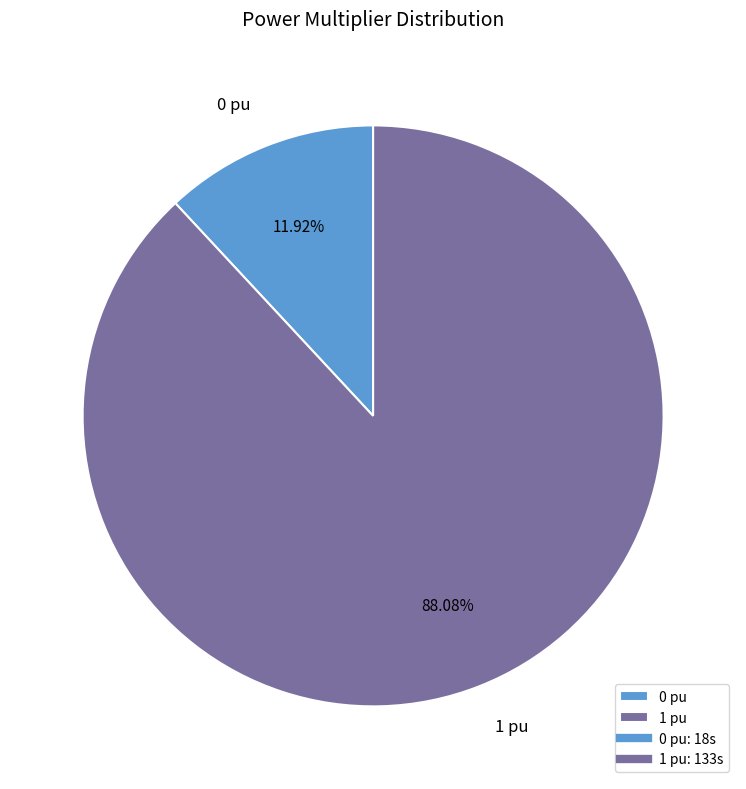

Is it true that 1 is 99% of the pie?

False